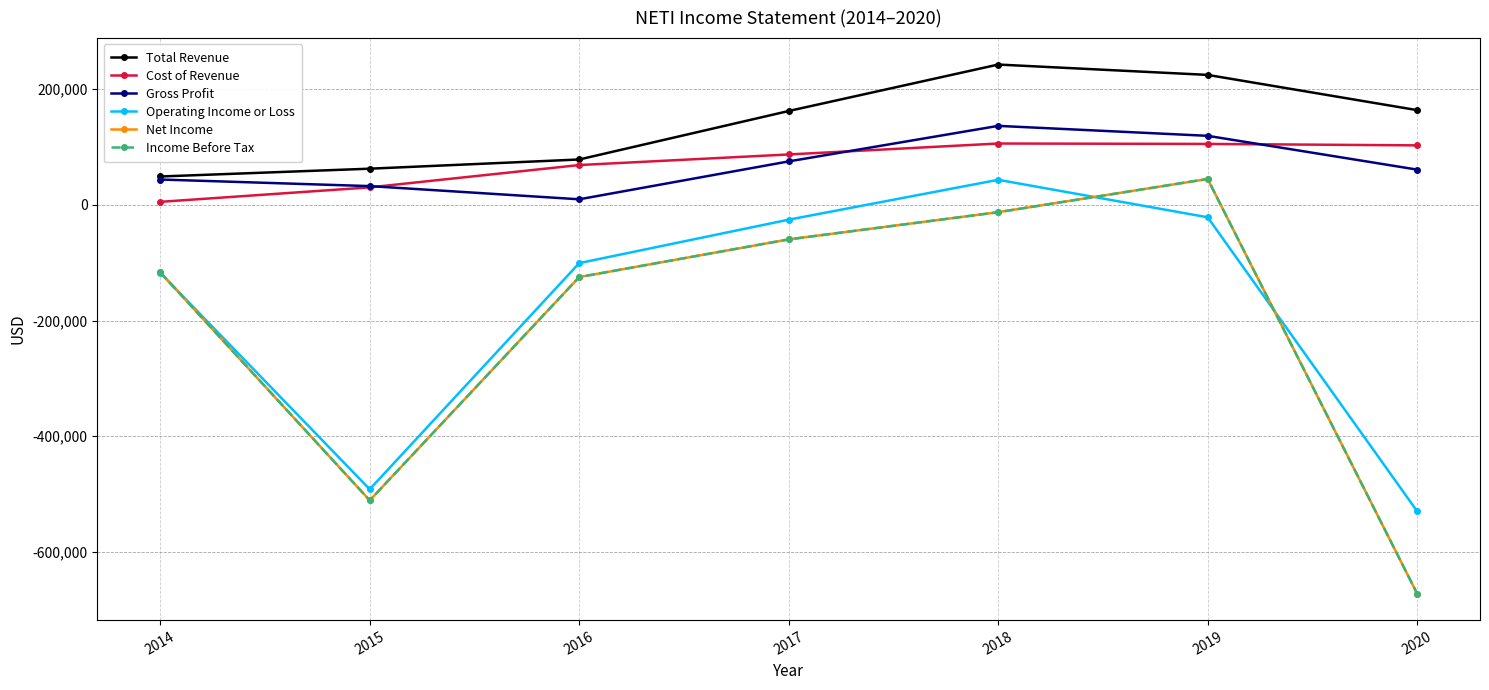

What is the sum of all Income Before Tax values?

-1451900